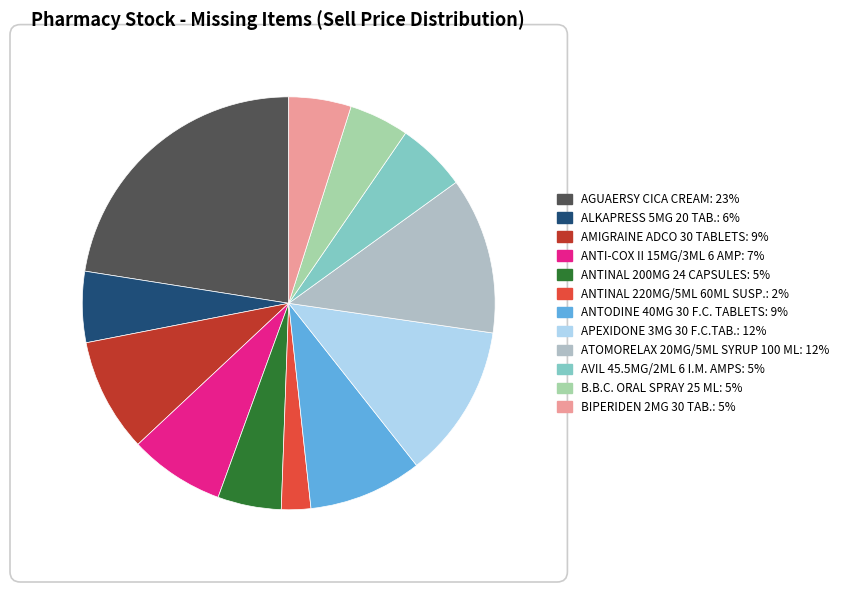

Which has a higher value, AVIL 45.5MG/2ML 6 I.M. AMPS or BIPERIDEN 2MG 30 TAB.?

AVIL 45.5MG/2ML 6 I.M. AMPS